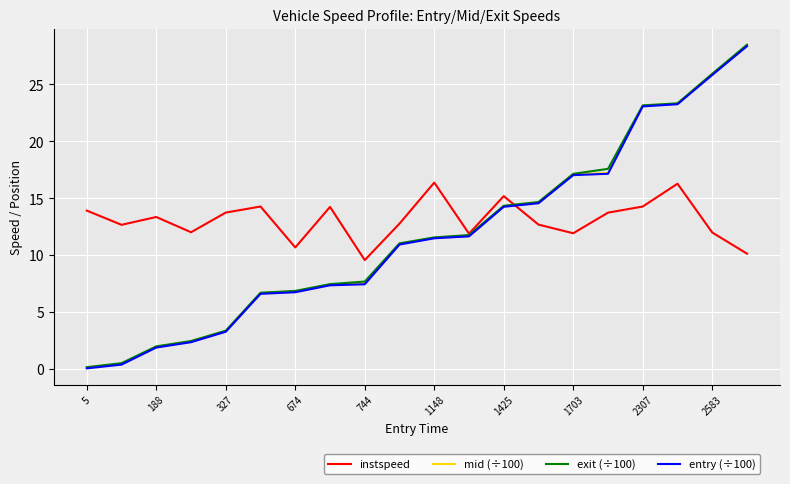

What is the smallest value displayed?

0.1